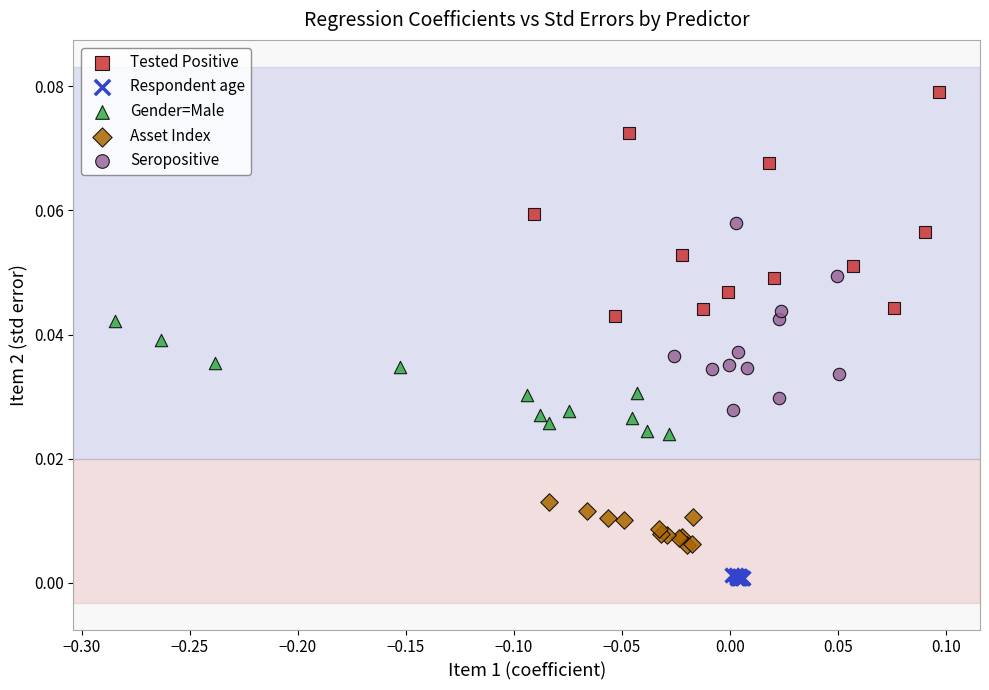

Which series has the widest spread of Y values?

Tested Positive